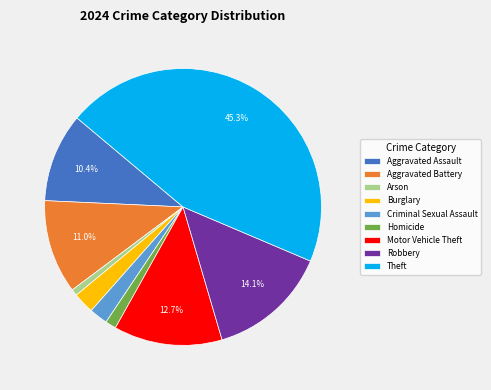

To the nearest percent, what is the combined percentage of Robbery and Arson?

15%